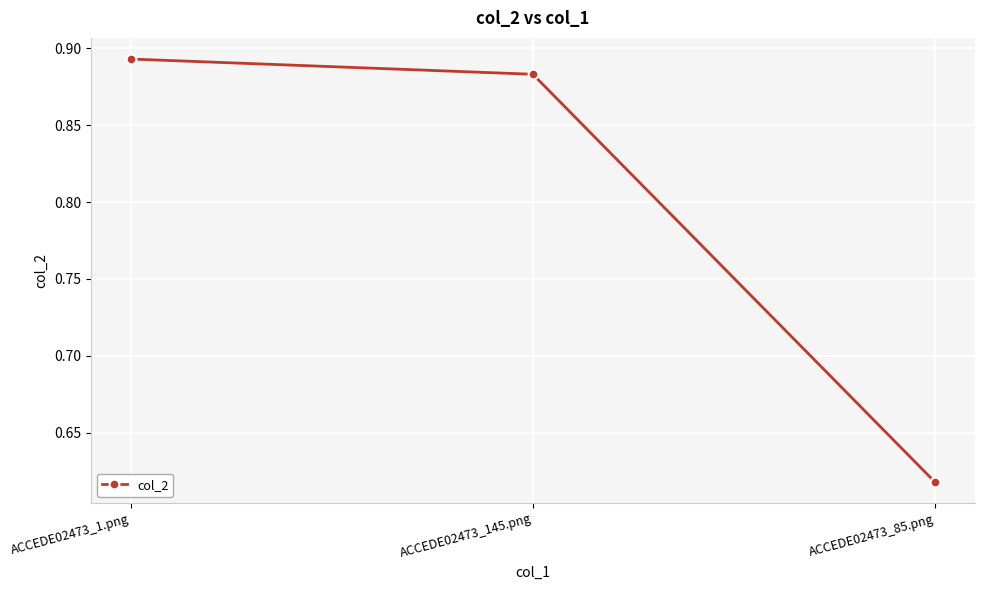

Does the chart have visible grid lines?

Yes